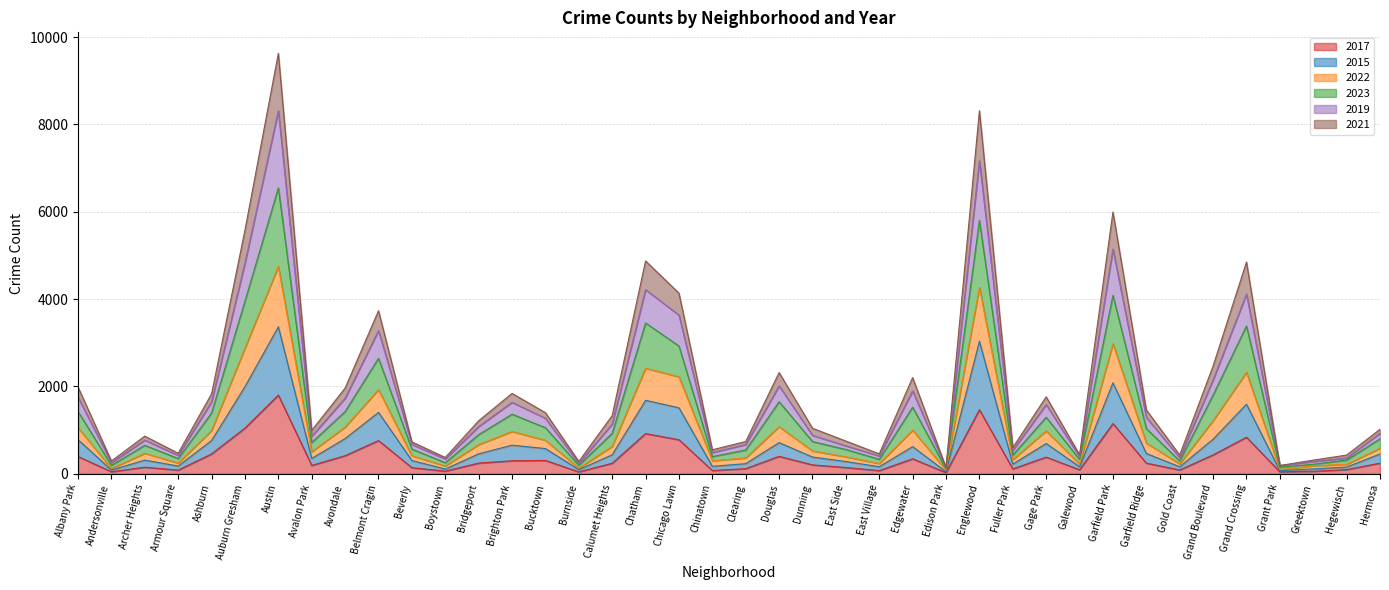

At which label does 2017 reach its peak?

Austin